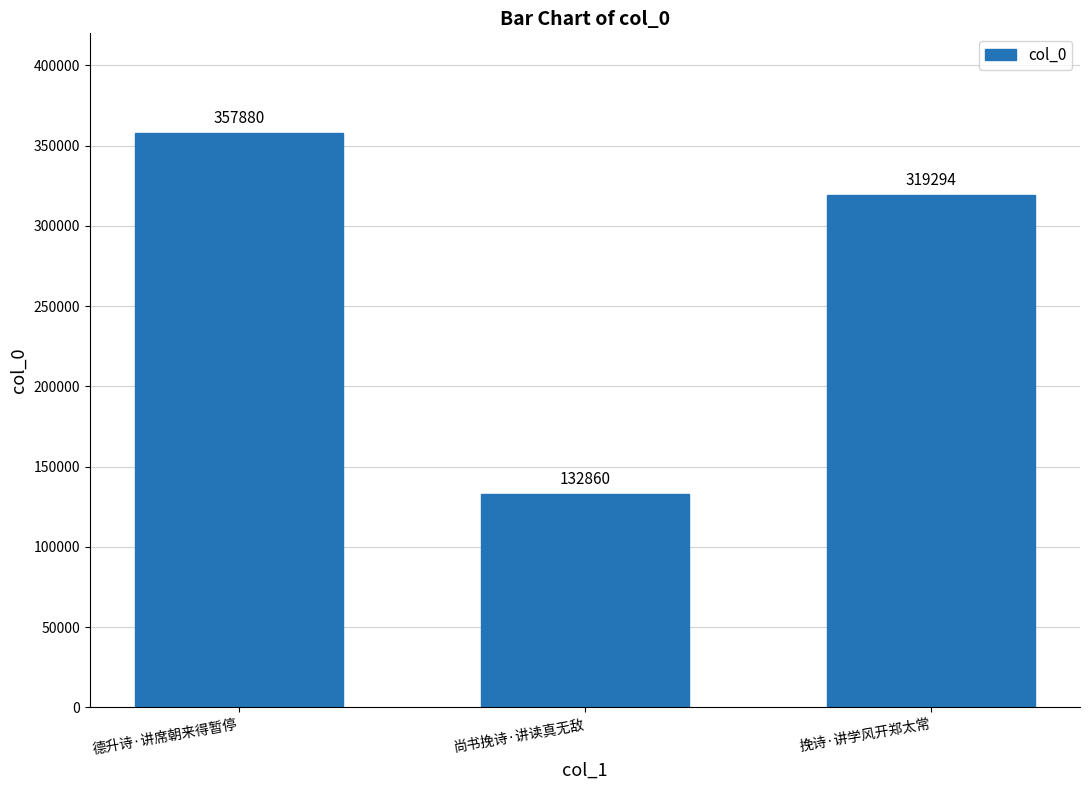

How many bars are there in total?

3